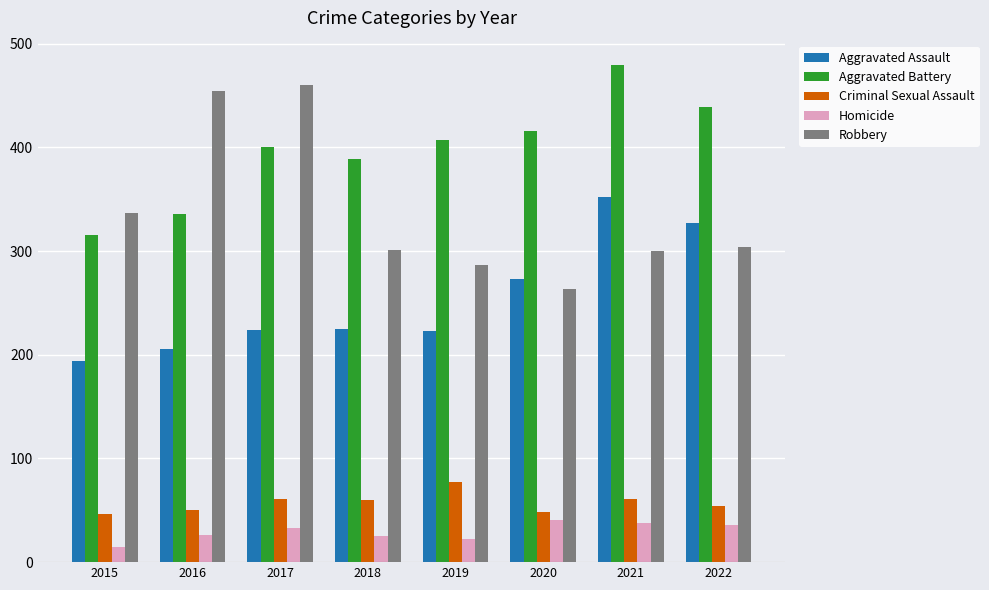

What is the sum of all Aggravated Battery values?

3182